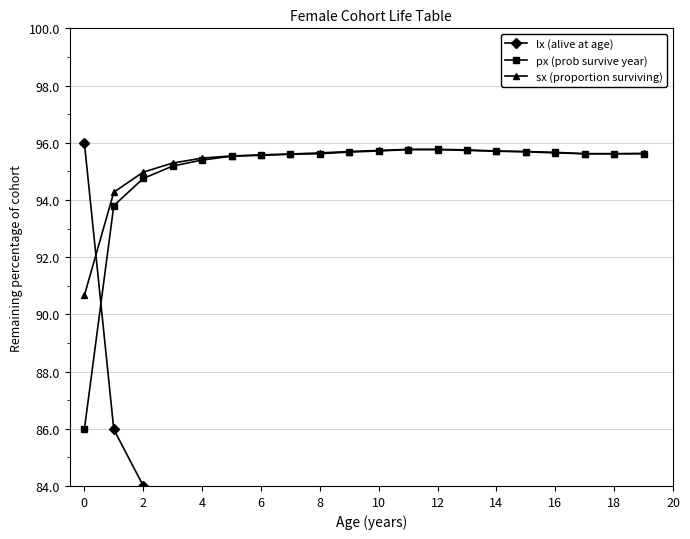

In sx (proportion surviving), how many points are higher than both neighbors (excluding endpoints)?

1